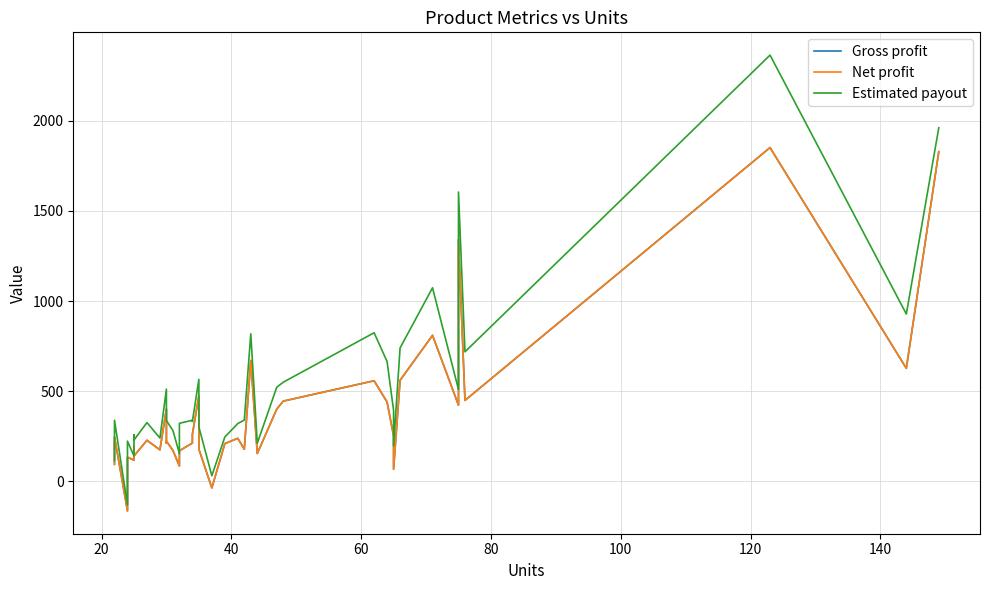

How many interior local peaks does the Gross profit series have?

13